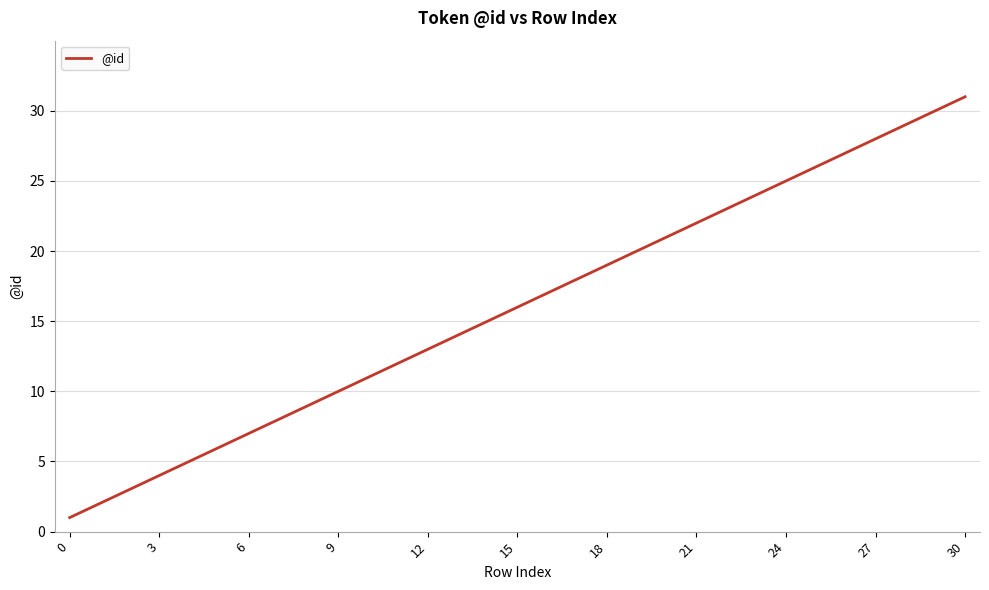

What is the difference between the maximum and minimum values?

30